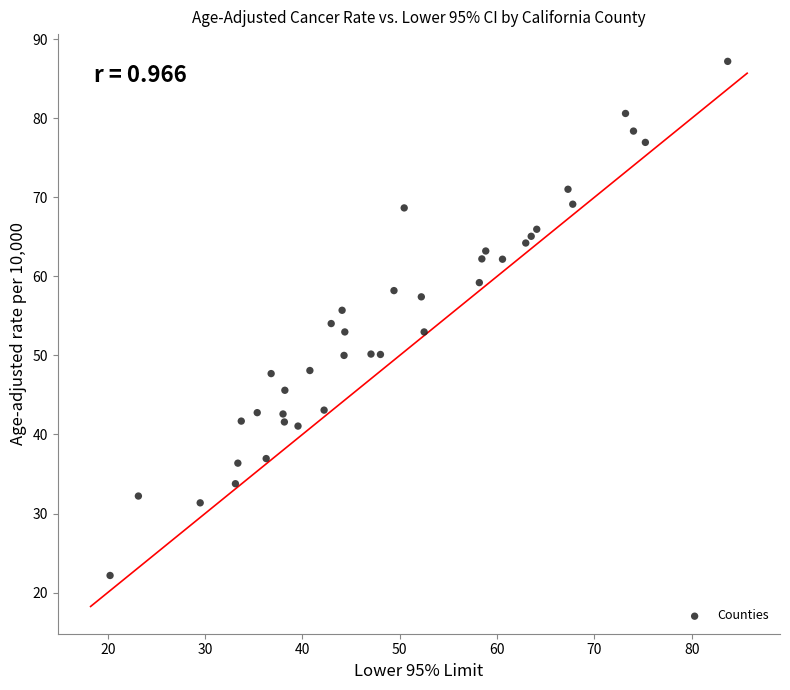

What is the range of Y values (max minus min)?

65.0